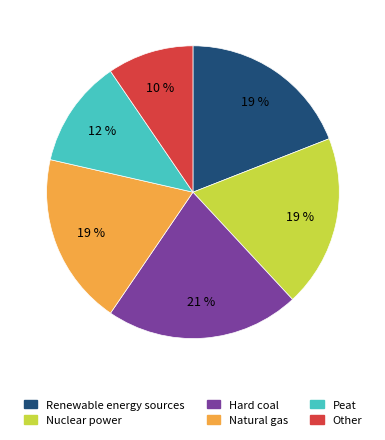

To the nearest percent, what is the average slice percentage?

17%